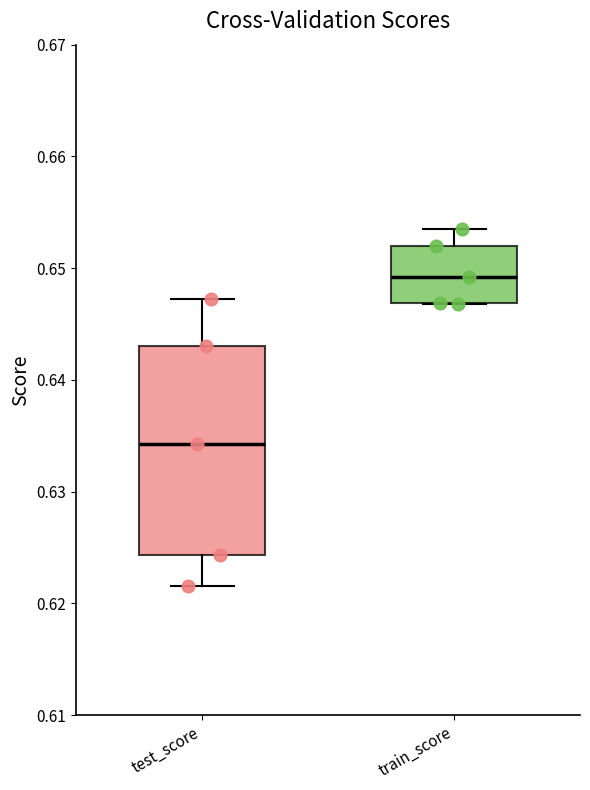

Where does the upper whisker of the box for train_score end on the y-axis? The values are not printed on the chart, so give them approximately, as read against the axis.

0.654